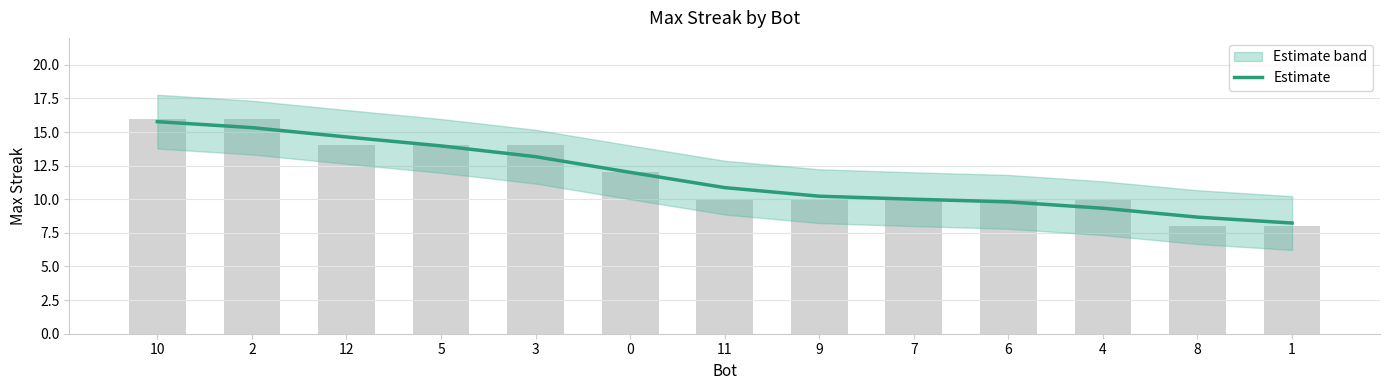

Rank the categories by value from highest to lowest.

10, 2, 12, 5, 3, 0, 11, 9, 7, 6, 4, 8, 1